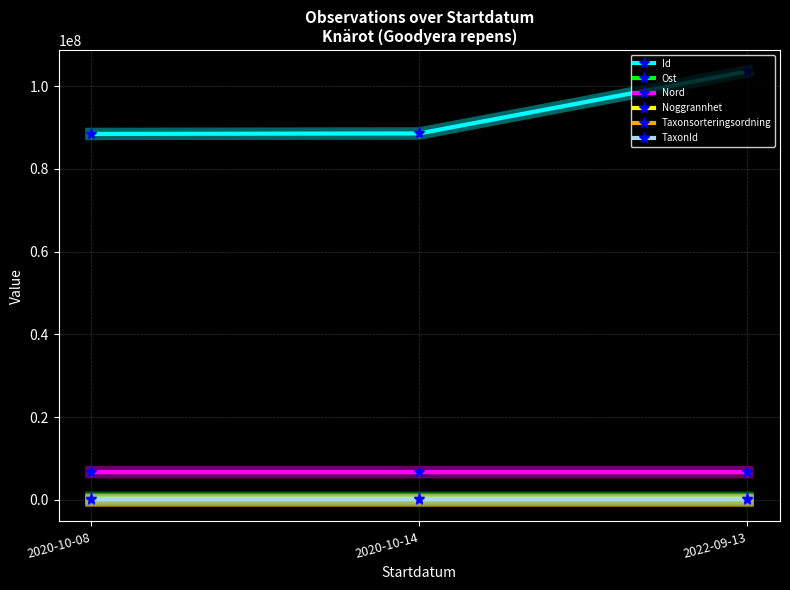

Does the chart display data point markers on the line(s)?

Yes